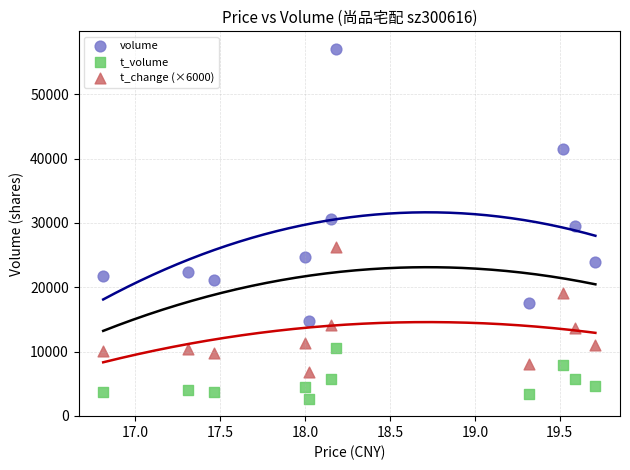

Which series reaches the minimum Y coordinate?

t_volume